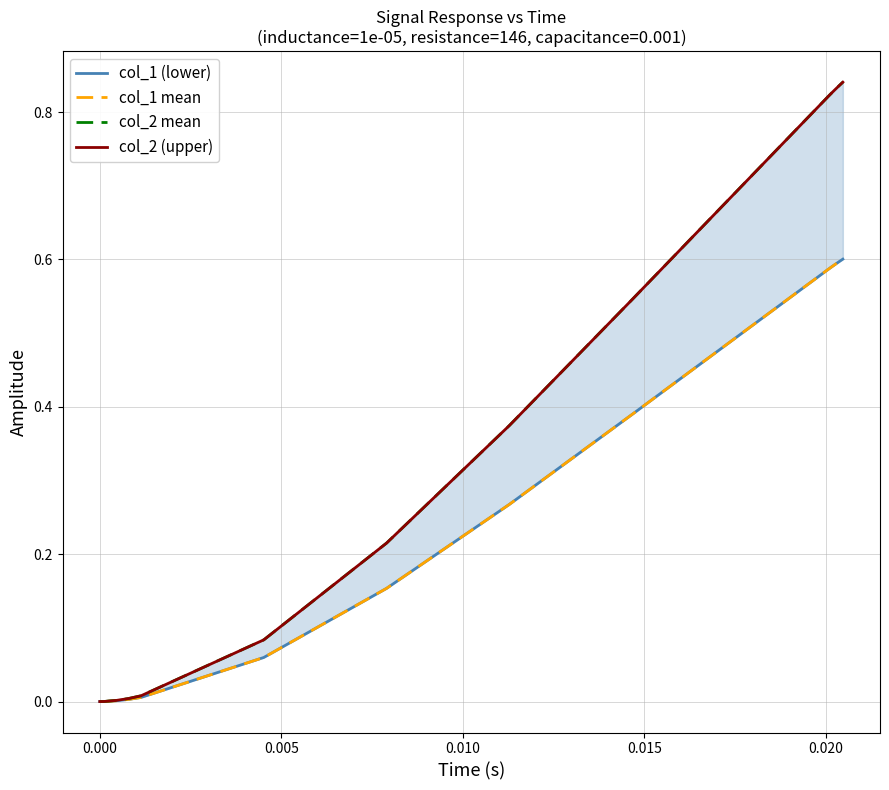

True or false: col_2 mean and col_1 (lower) intersect in this chart.

False